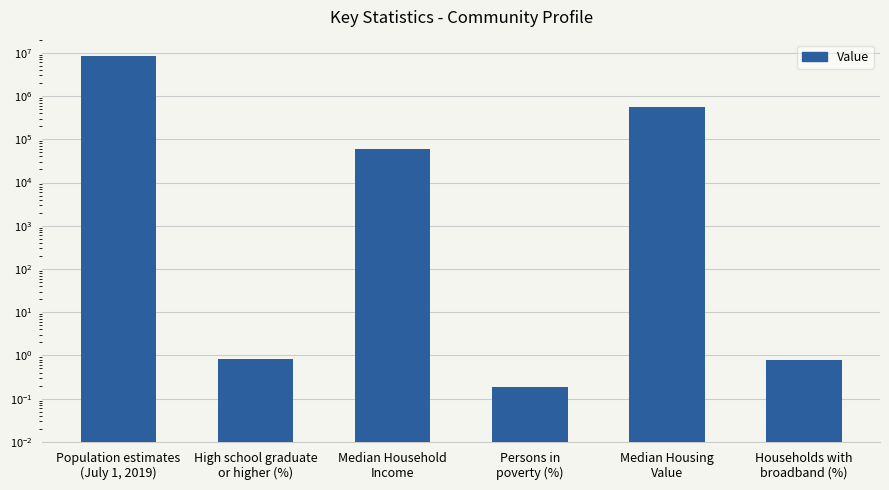

Count the number of categories in the chart.

6